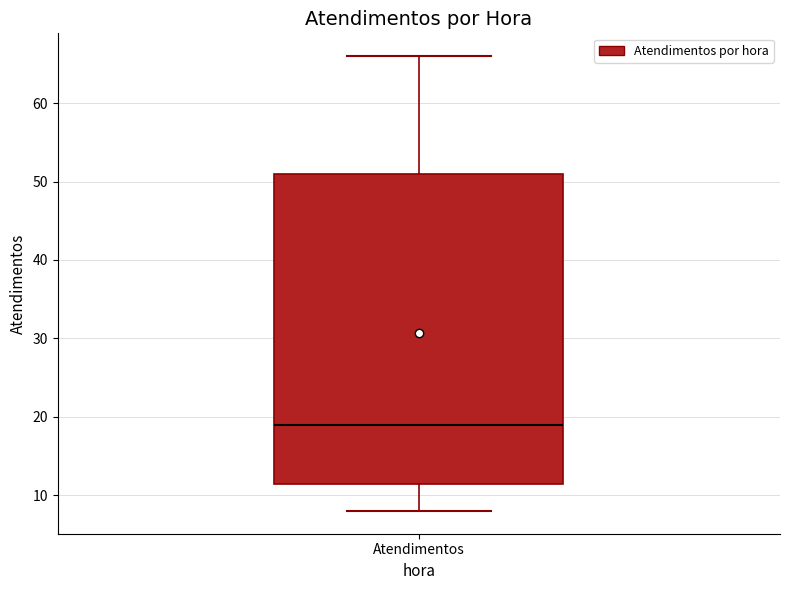

Where does the lower whisker of the box for Atendimentos end on the y-axis? The values are not printed on the chart, so give them approximately, as read against the axis.

8